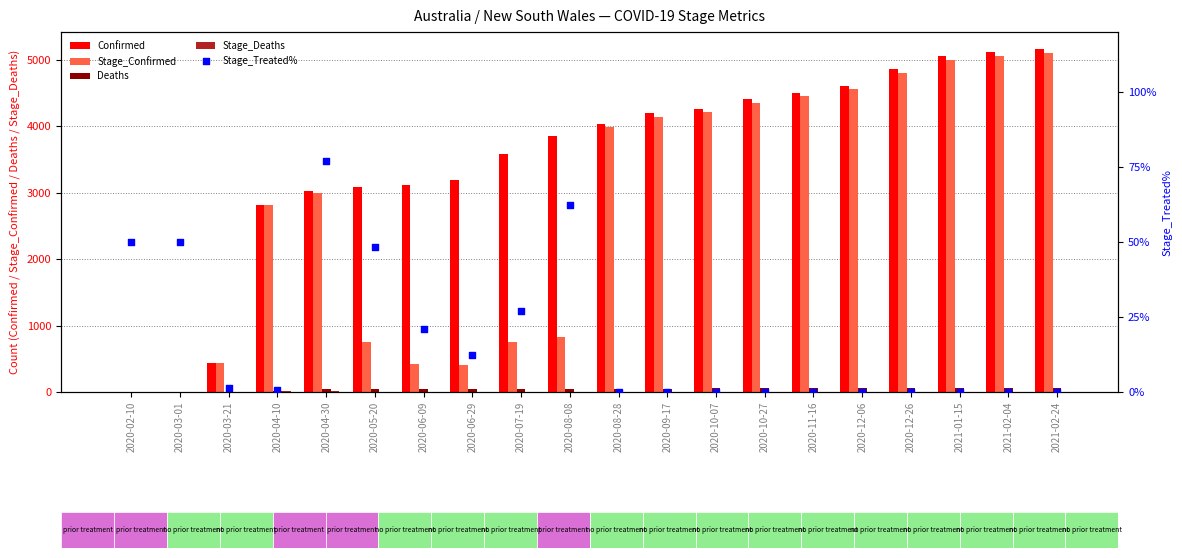

At how many categories does at least one series exceed 1549?

17